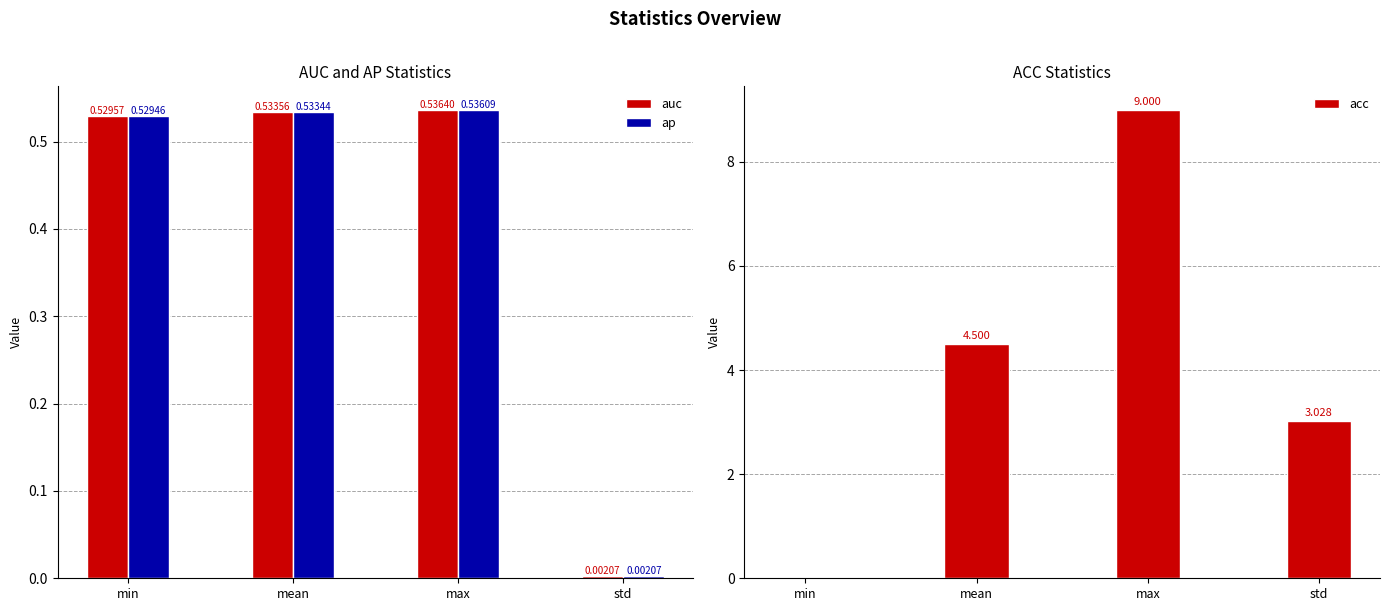

Is the value of auc at std greater than the value of ap at std?

Yes